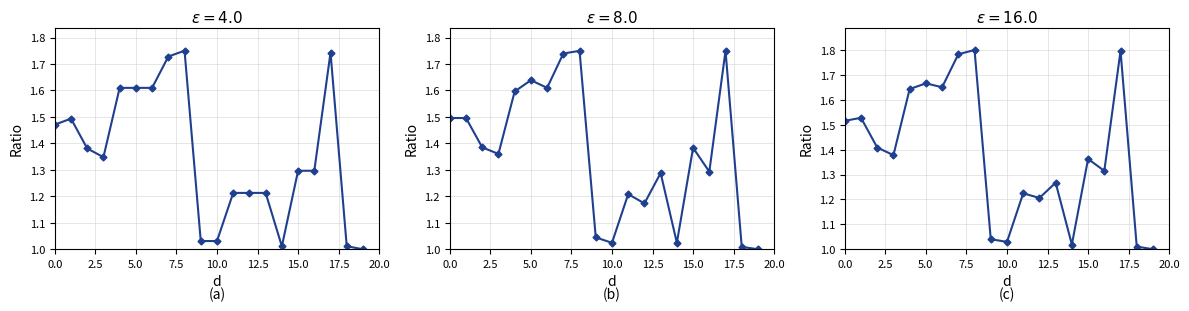

How many interior local peaks does the Series 1 series have?

3